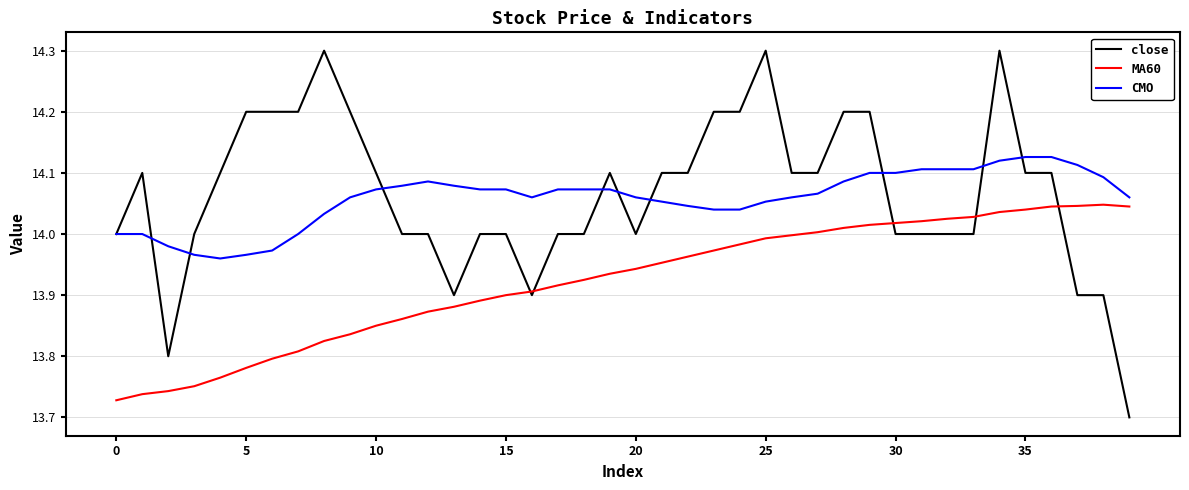

Does the chart display data point markers on the line(s)?

No